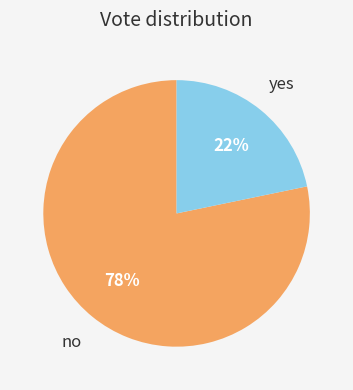

Rank the categories by value from lowest to highest.

yes, no